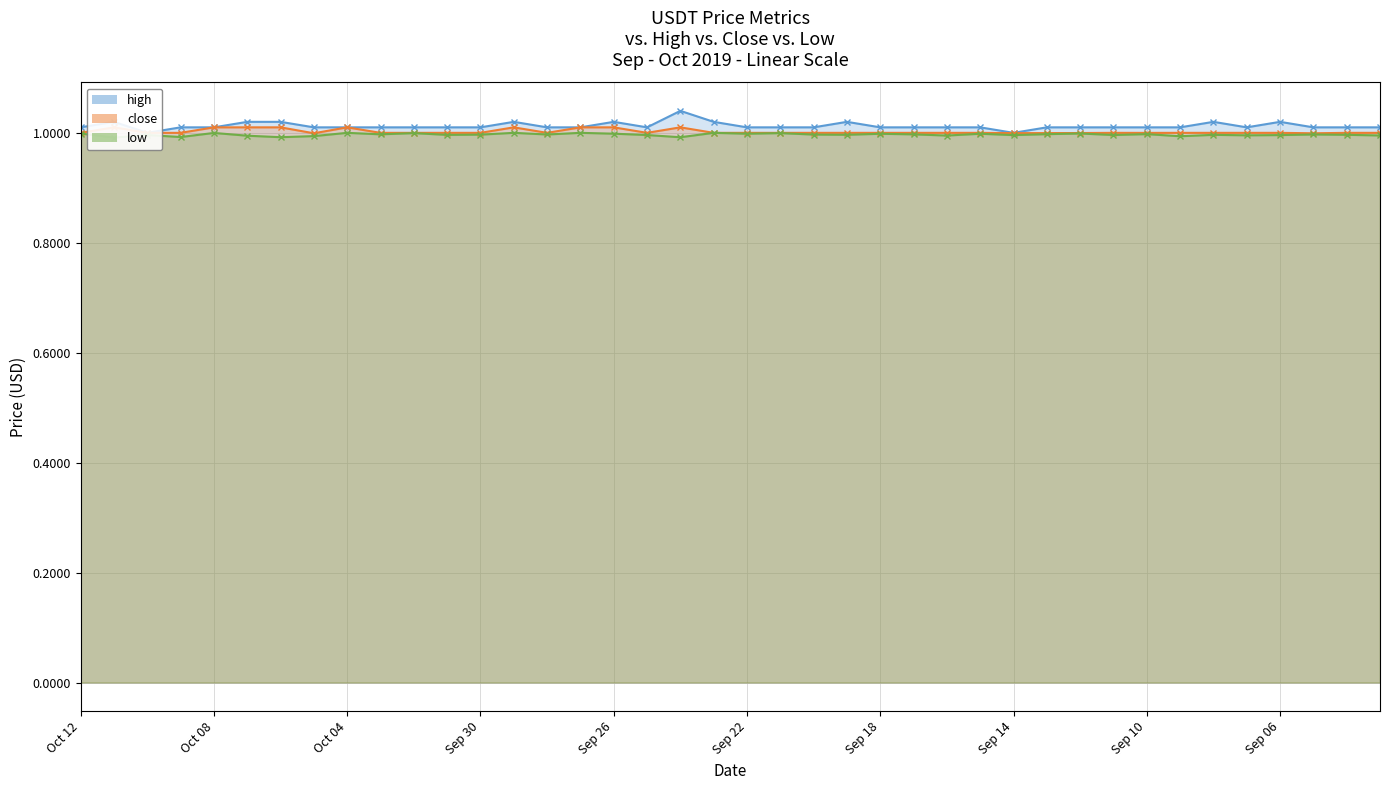

What is the sum of all close values?

40.1